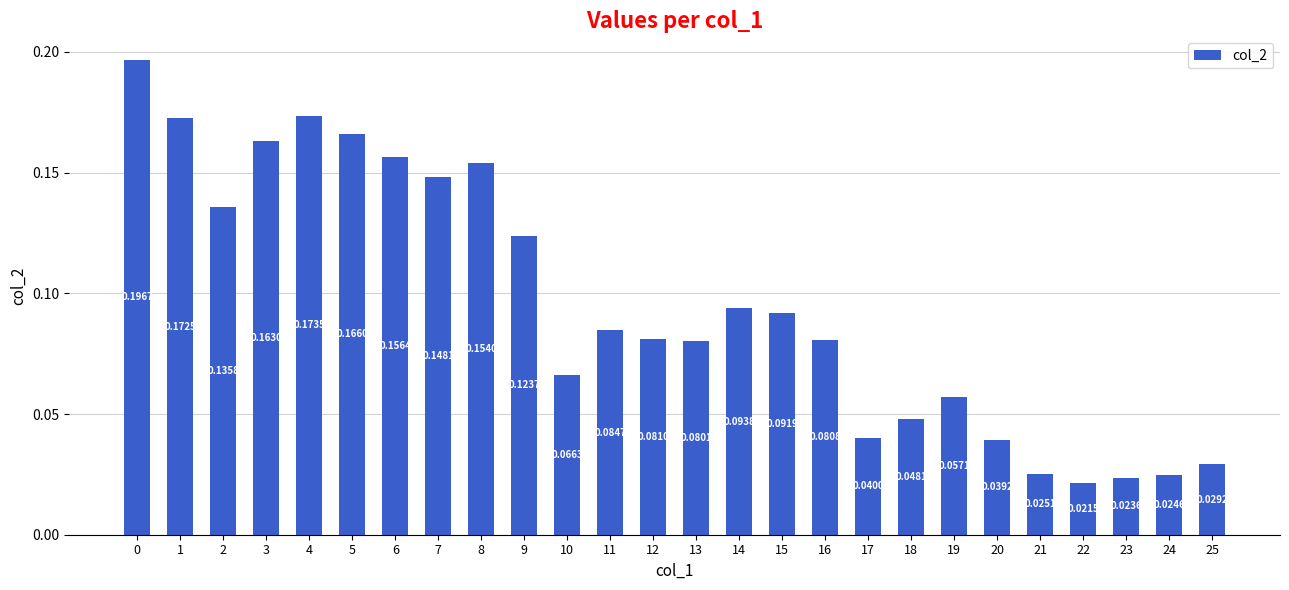

Which has a higher value, 9 or 13?

9